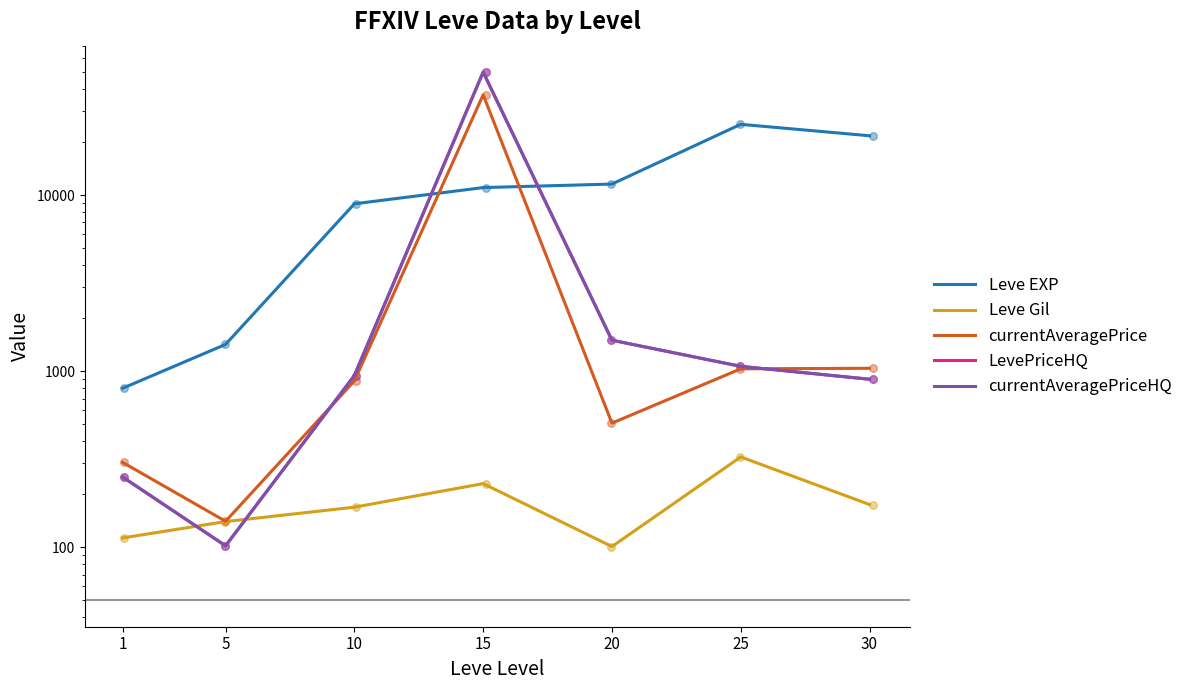

What is the total value across all series at 25?

28739.9